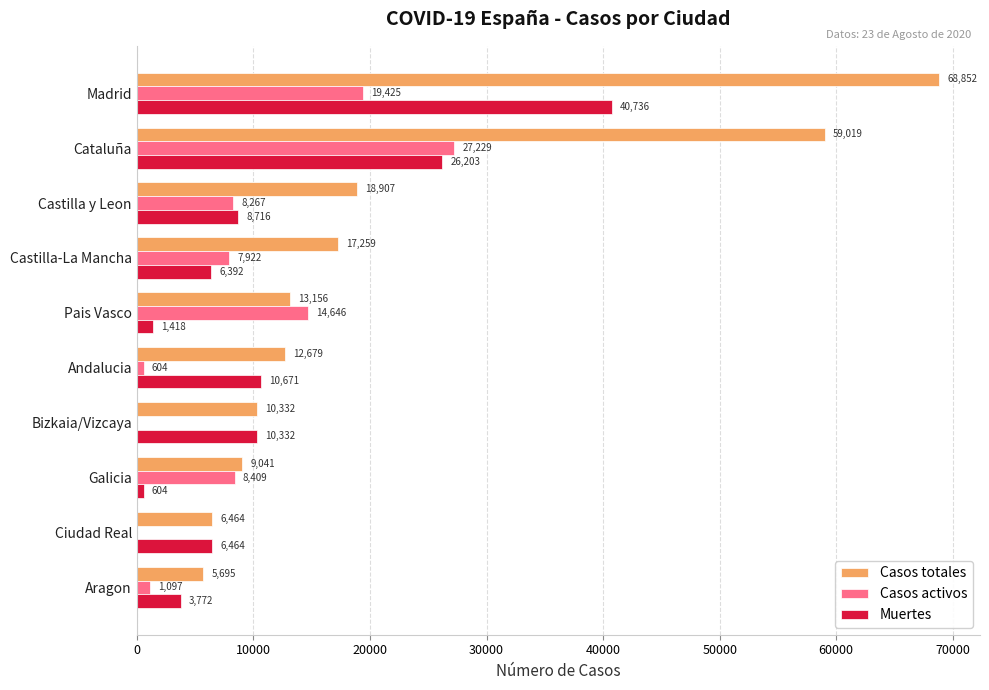

The value of Casos totales at Cataluña is 13936. True or false?

False